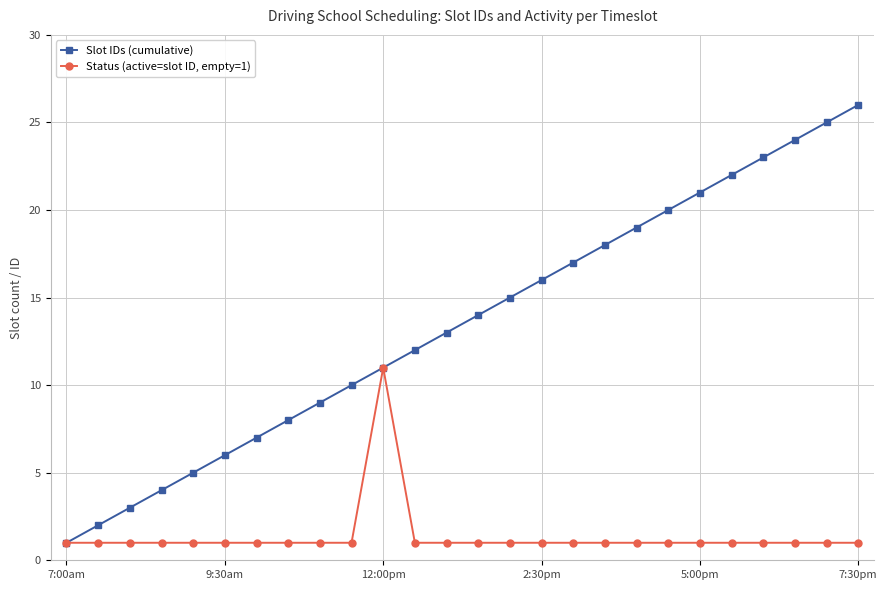

Reading left to right, transcribe all the data shown in this chart.

Slot IDs (cumulative): 1	2	3	4	5	6	7	8	9	10	11	12	13	14	15	16	17	18	19	20	21	22	23	24	25	26
Status (active=slot ID, empty=1): 1	1	1	1	1	1	1	1	1	1	11	1	1	1	1	1	1	1	1	1	1	1	1	1	1	1